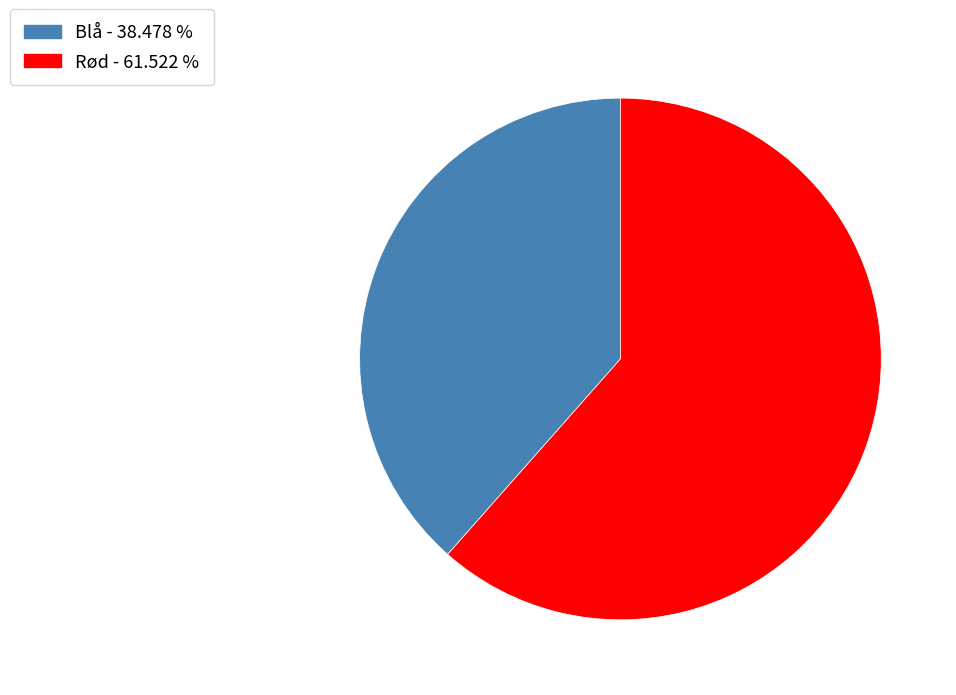

Which category has the smallest portion of the pie?

Blå